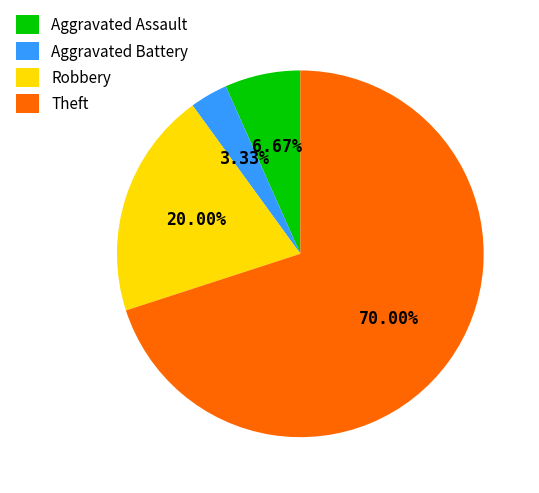

Which has a higher value, Theft or Aggravated Assault?

Theft